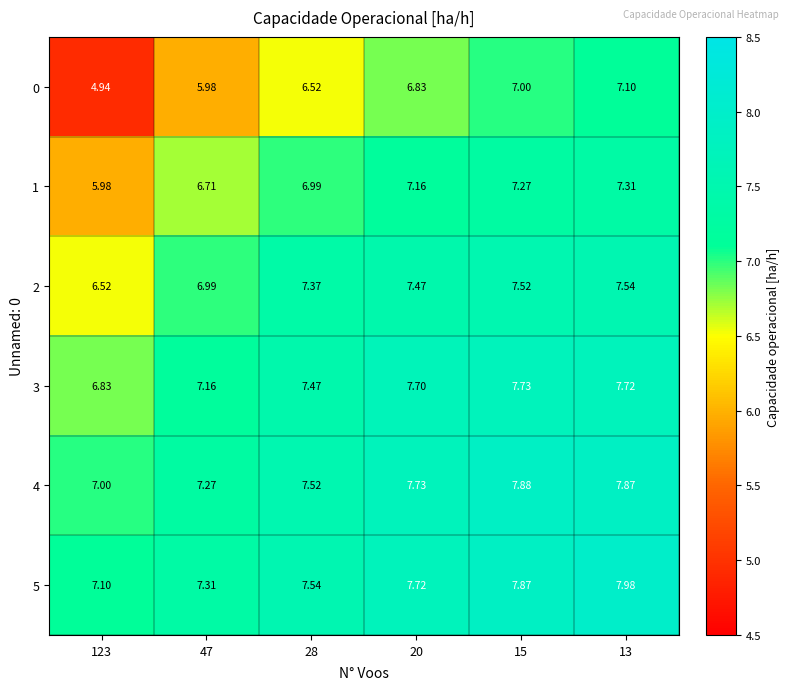

Which label corresponds to the largest value in the chart?

13